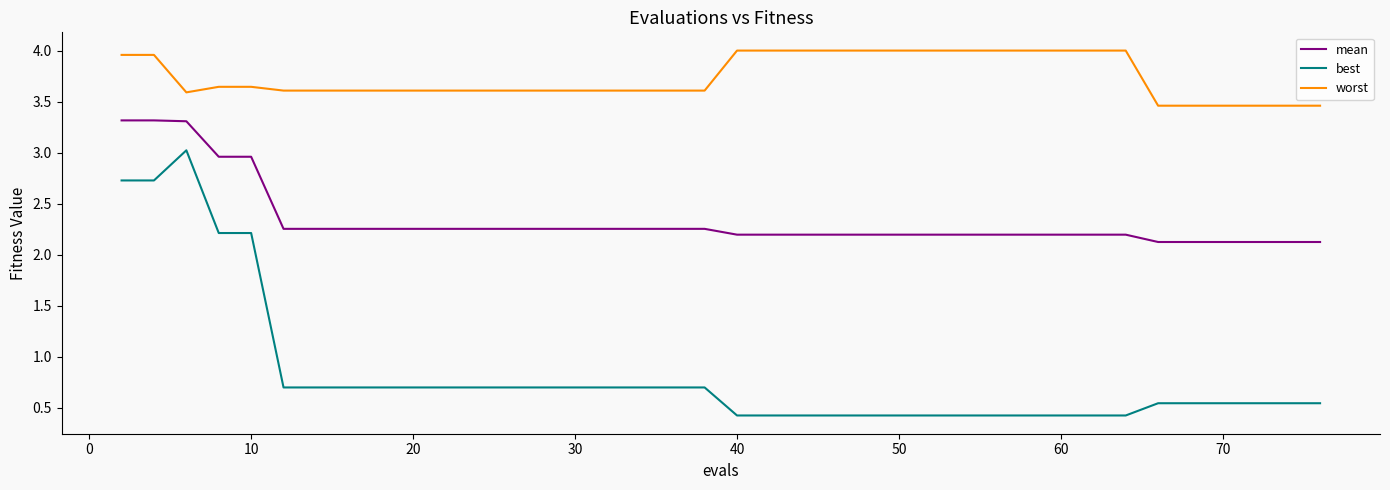

List the series in order of their overall mean, highest first.

worst, mean, best